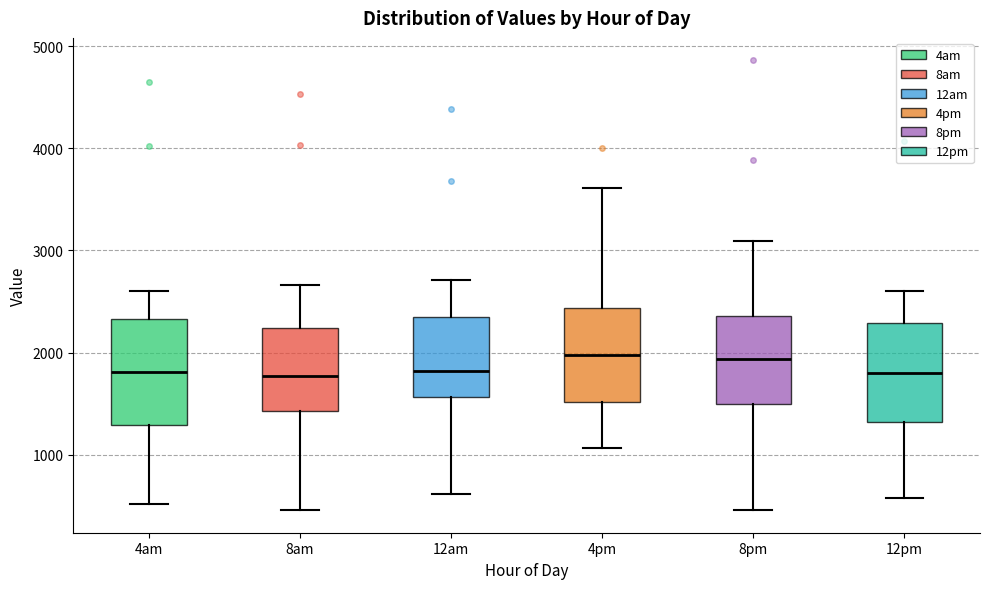

Where does the median line of the box for 4am sit on the y-axis? The values are not printed on the chart, so give them approximately, as read against the axis.

1800